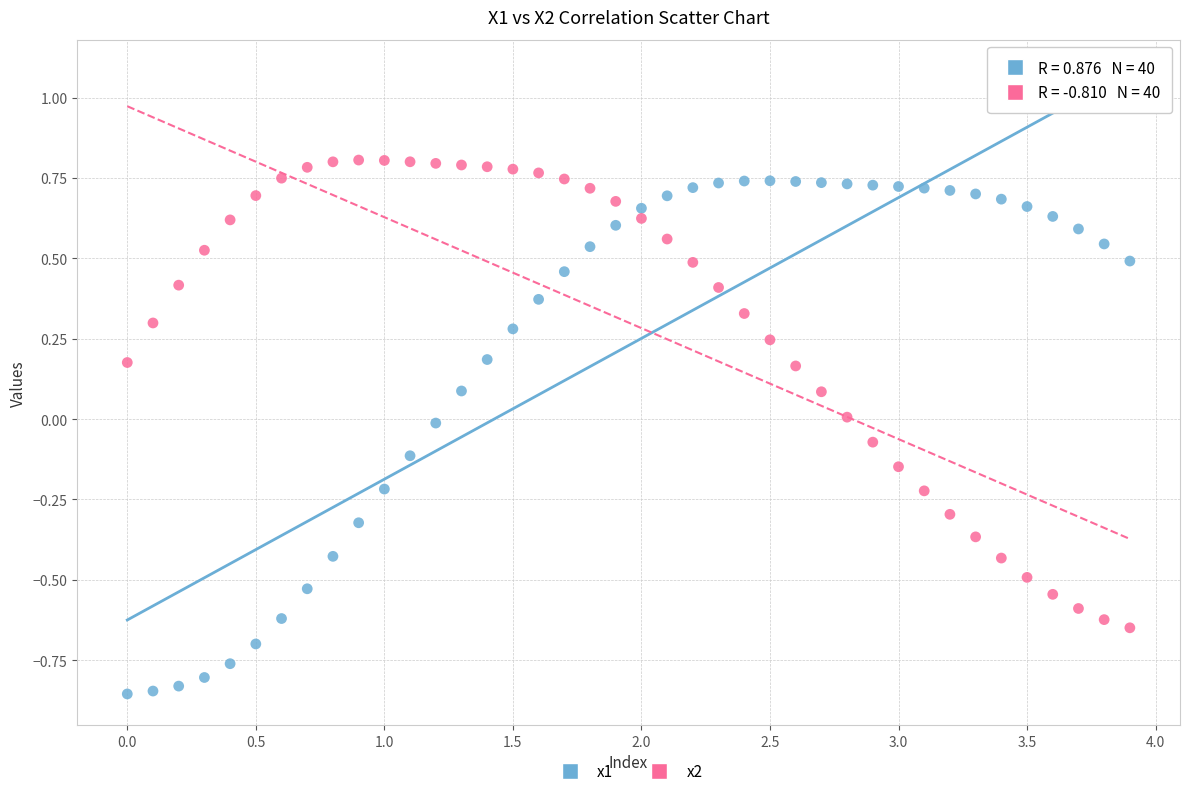

Which series contains the lowest Y value?

x1